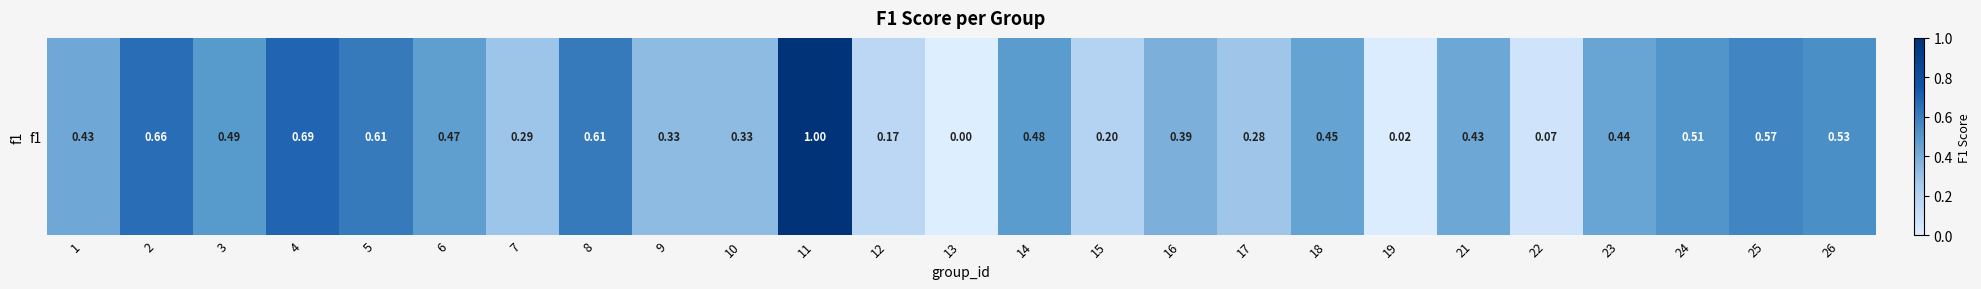

Which label corresponds to the largest value in the chart?

11